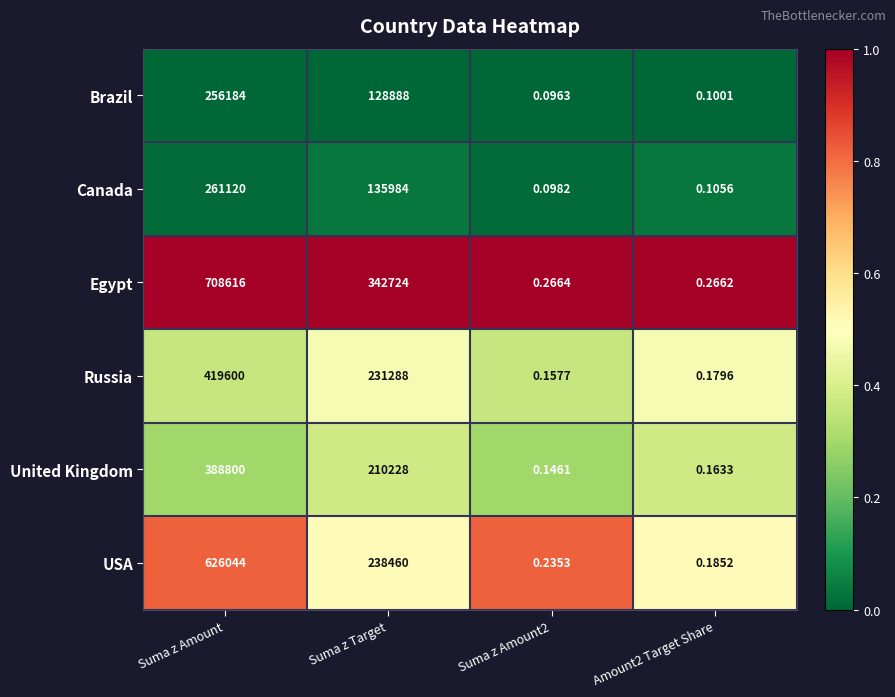

At Suma z Amount, list the series in order from smallest to largest.

Brazil, Canada, United Kingdom, Russia, USA, Egypt